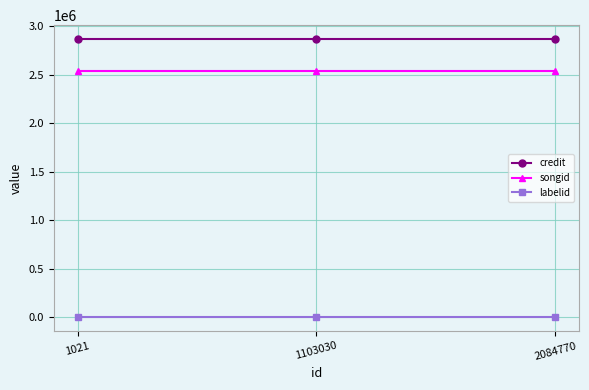

List the series in order of their peak value, highest first.

credit, songid, labelid